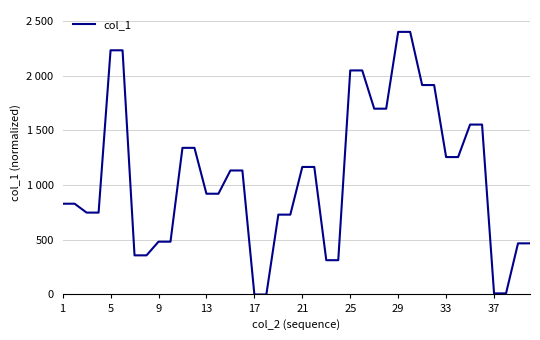

Reading left to right, list all the values displayed in this chart.

829.7	829.7	748.4	748.4	2231.7	2231.7	357.8	357.8	482.7	482.7	1340.2	1340.2	920.9	920.9	1133.4	1133.4	0.0	0.0	729.8	729.8	1165.6	1165.6	313.5	313.5	2047.7	2047.7	1698.2	1698.2	2400.0	2400.0	1914.2	1914.2	1255.9	1255.9	1552.9	1552.9	10.2	10.2	467.4	467.4